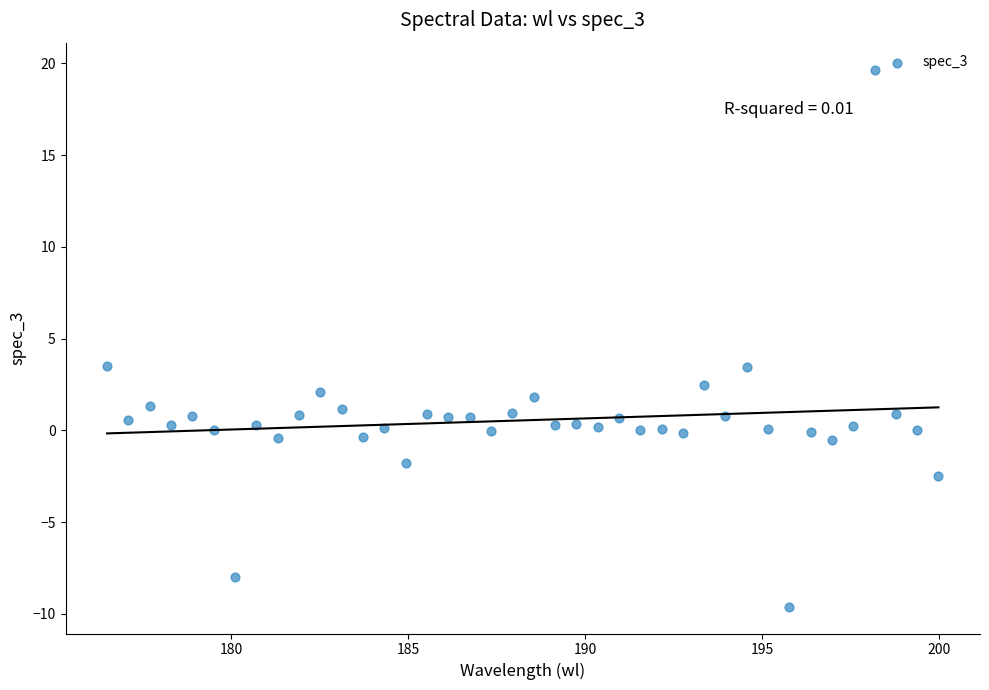

What is the range of X values (max minus min)?

23.5